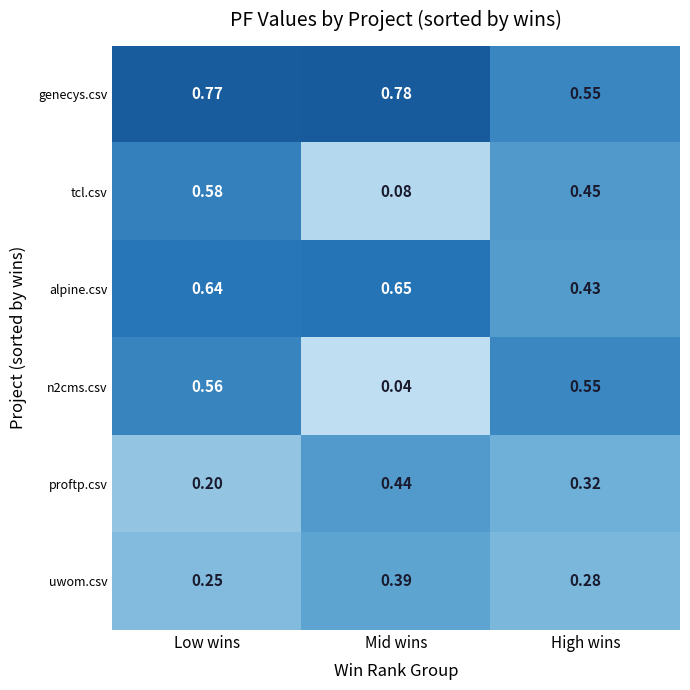

Is the value of n2cms.csv at High wins greater than the value of tcl.csv at High wins?

Yes